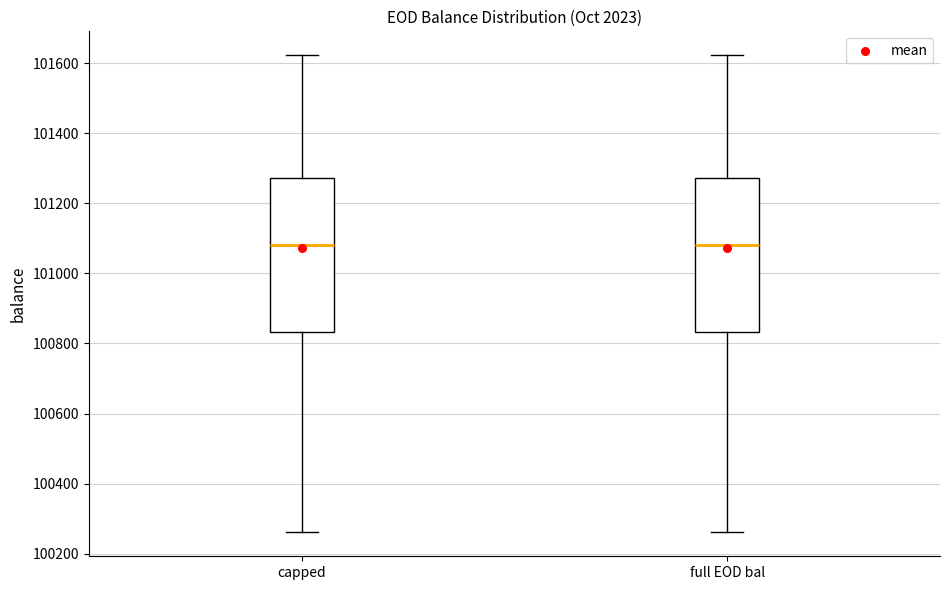

Reading left to right, transcribe this box plot: for each box, give where its median line is, the range the box spans, and where its two whiskers end, as read against the y-axis. The values are not printed on the chart, so give them approximately, as read against the axis.

capped: median 101080, box 100840 to 101280, whiskers 100260 to 101620
full EOD bal: median 101080, box 100840 to 101280, whiskers 100260 to 101620